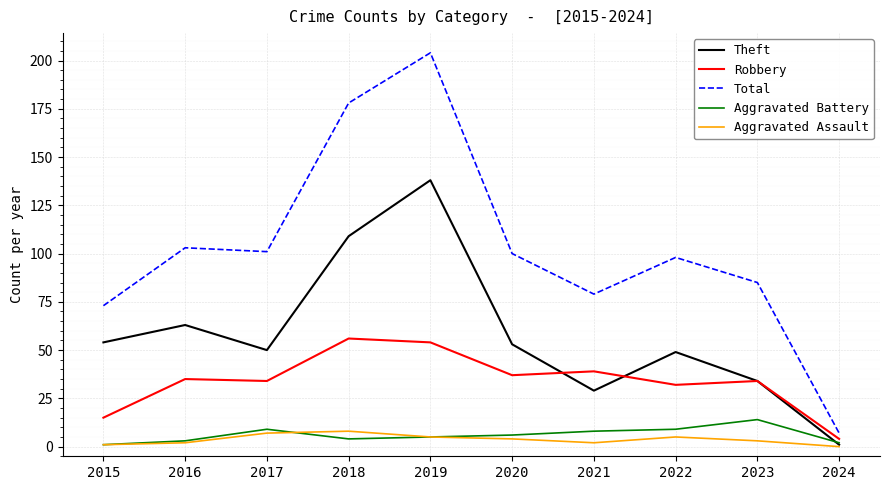

Which series has the largest range (max minus min)?

Total